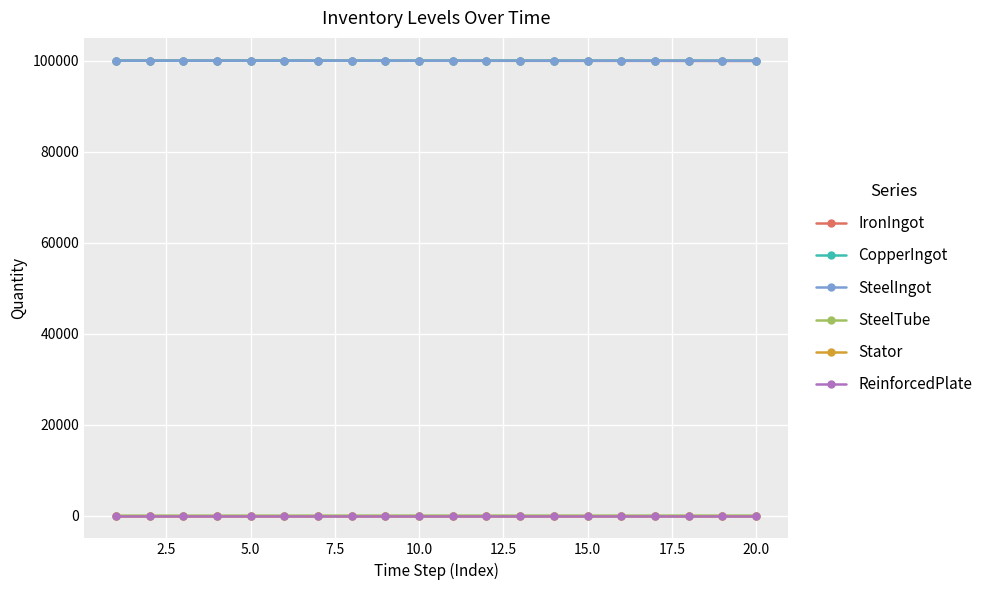

Reading left to right, list all the values displayed in this chart.

IronIngot: 99991	99987	99985	99985	99981	99981	99974	99974	99967	99967	99963	99960	99954	99953	99950	99950	99949	99941	99937	99937
CopperIngot: 99996	99996	99996	99996	99996	99996	99994	99993	99993	99992	99991	99991	99989	99989	99988	99988	99987	99987	99987	99987
SteelIngot: 99993	99993	99990	99990	99987	99987	99984	99984	99984	99984	99981	99978	99978	99978	99972	99972	99969	99966	99963	99963
SteelTube: 0	0	0	0	0	0	4	6	6	8	8	7	7	7	4	6	8	8	8	12
Stator: 0	0	0	0	0	0	0	0	0	0	0	0	0	0	0	0	0	0	0	0
ReinforcedPlate: 0	0	0	0	0	0	0	0	0	0	0	0	0	0	0	0	0	0	0	0